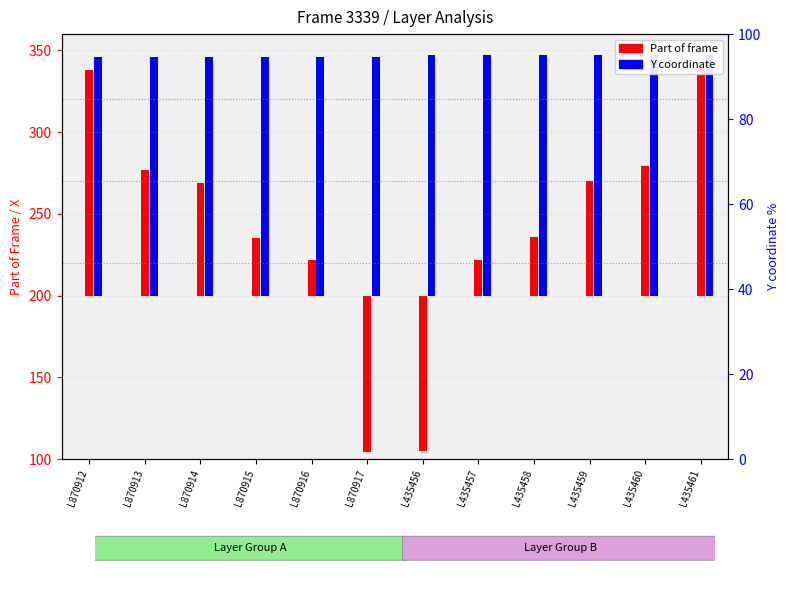

What is the label of the 7th bar from the right?

L870917